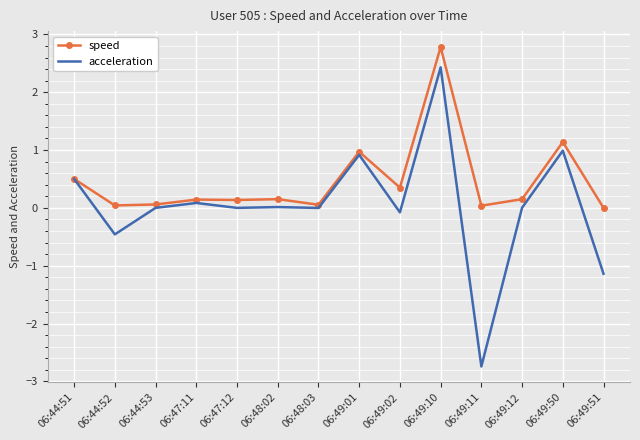

Which series has the largest range (max minus min)?

acceleration